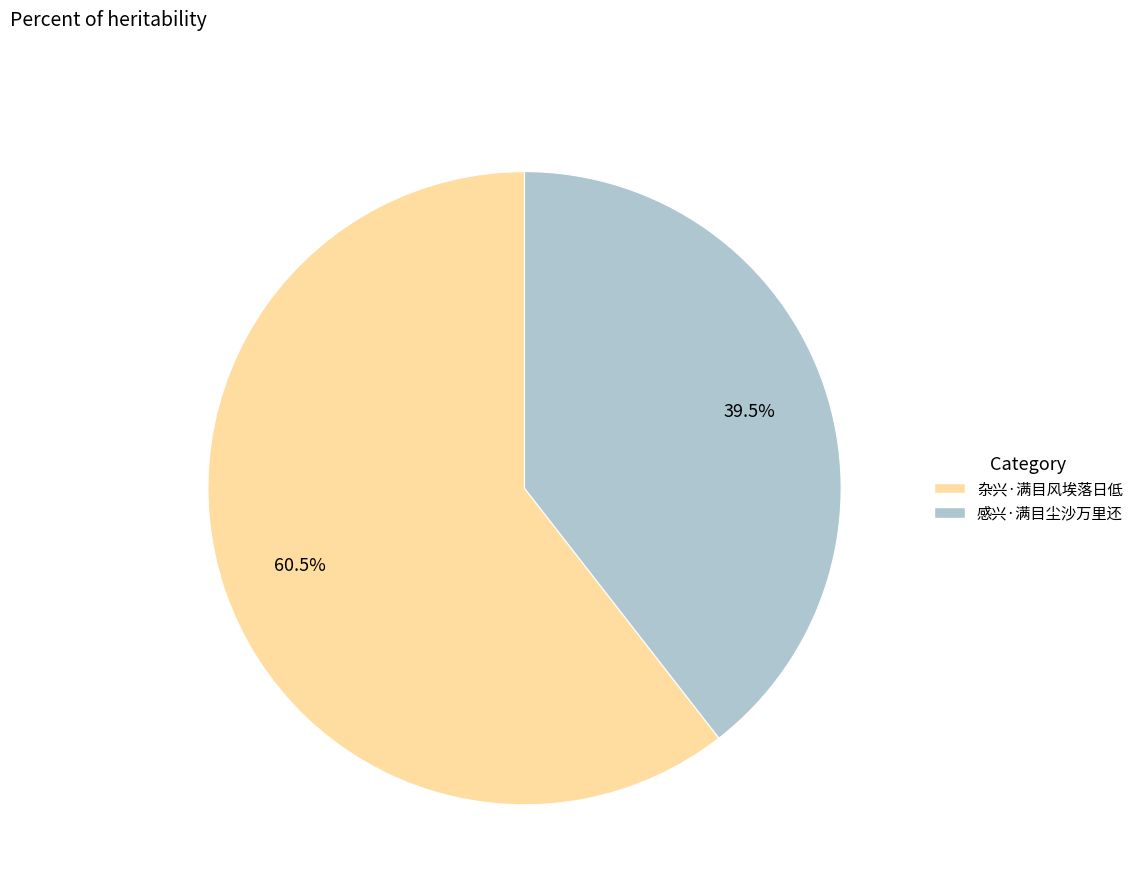

How many slices are in this pie chart?

2